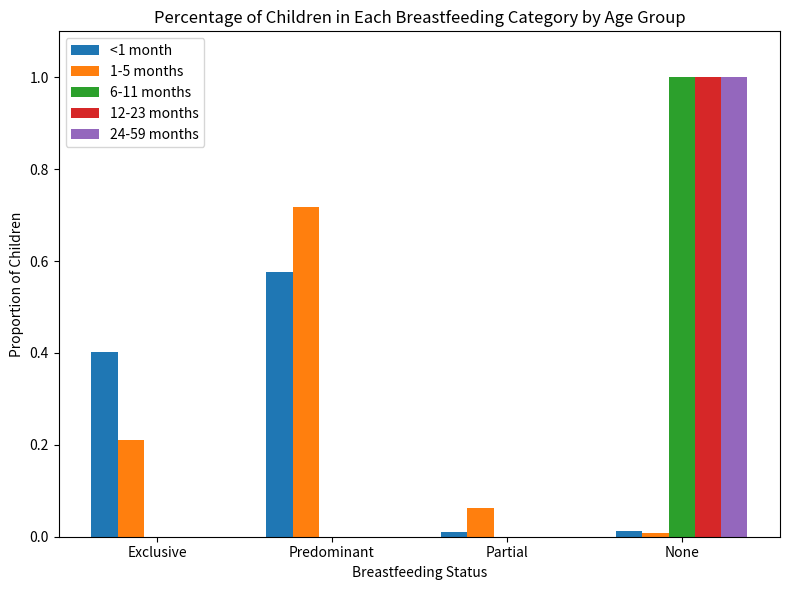

What are all the series names shown in the legend?

<1 month, 1-5 months, 6-11 months, 12-23 months, 24-59 months